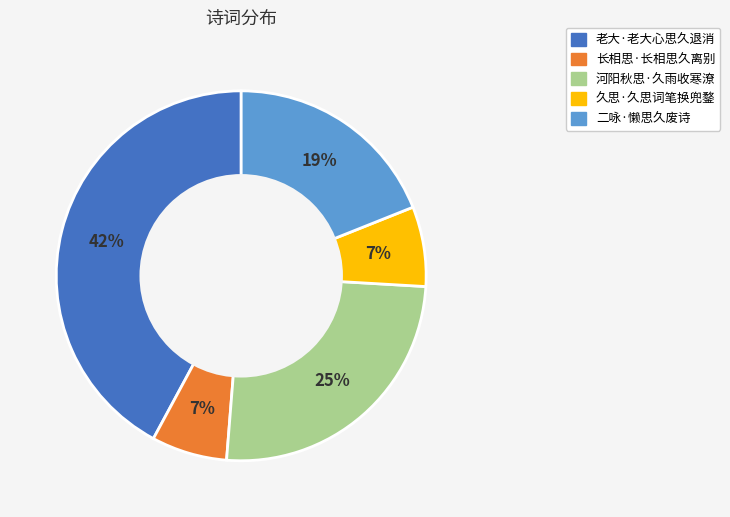

Do 河阳秋思·久雨收寒潦 and 长相思·长相思久离别 together represent more than half of the pie?

No